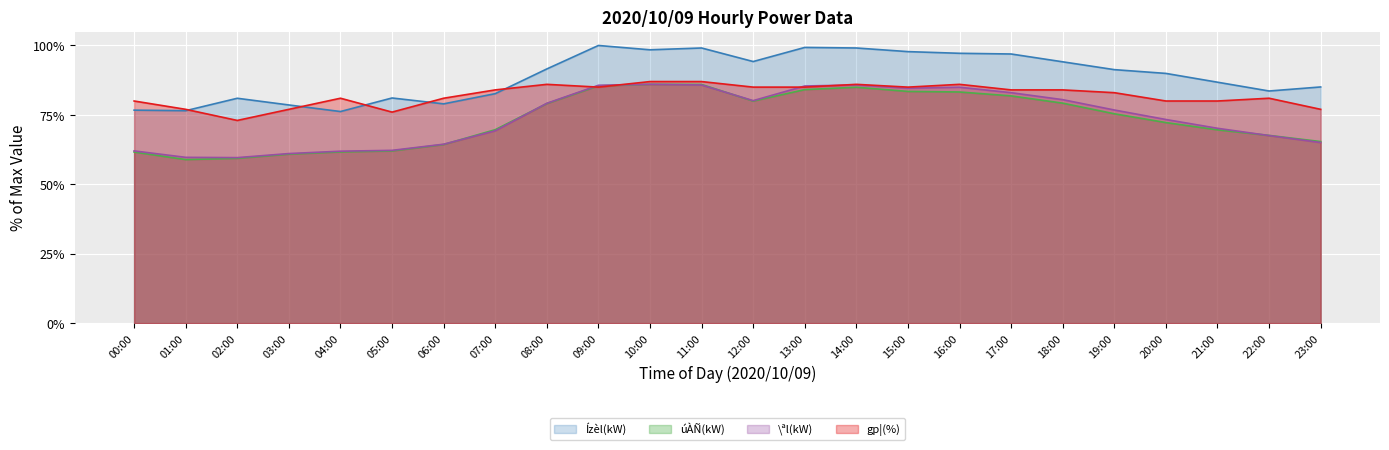

At which category is the sum across all series the highest?

11:00